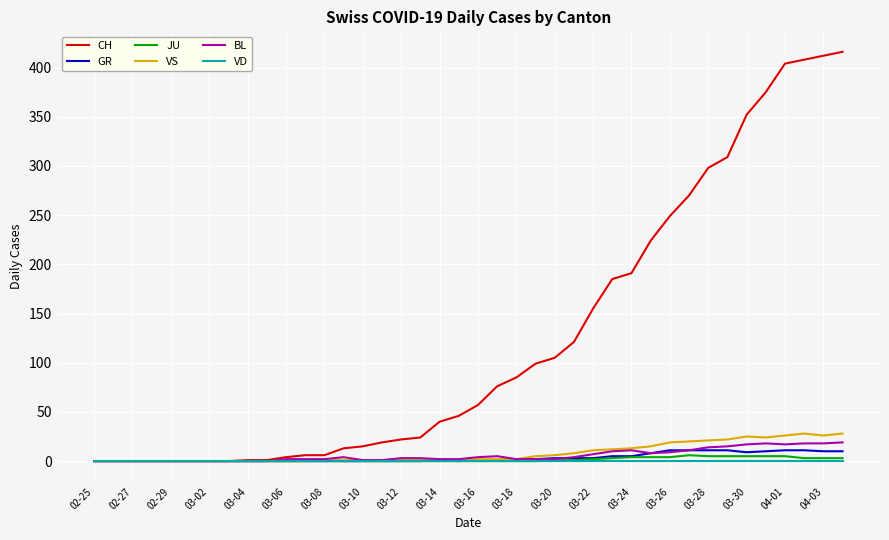

Which series has the largest total across all categories?

CH